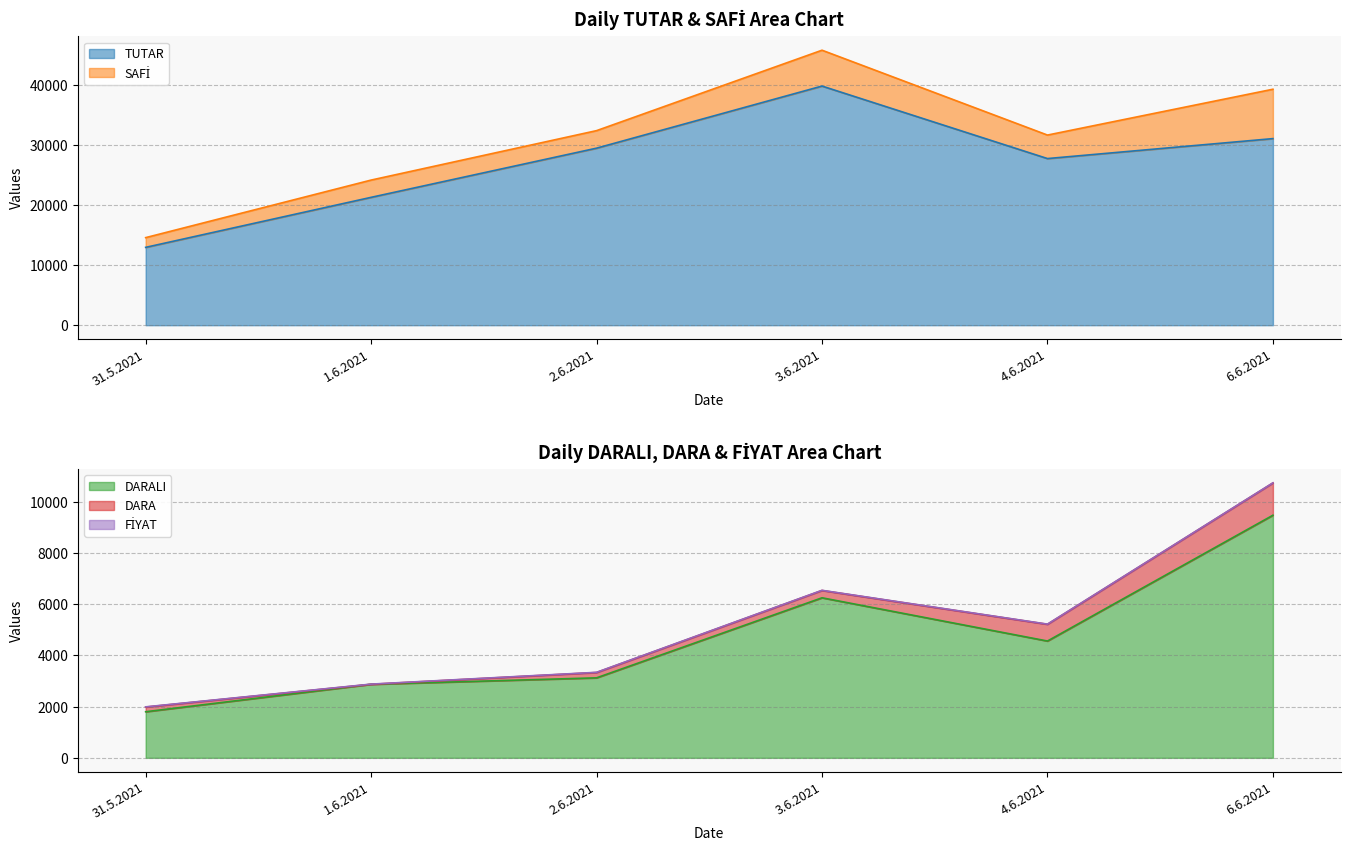

What is the average value of the TUTAR series?

27025.2